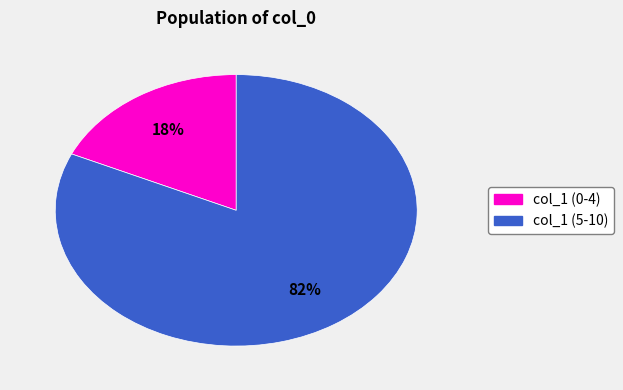

Does any single category account for the majority?

Yes